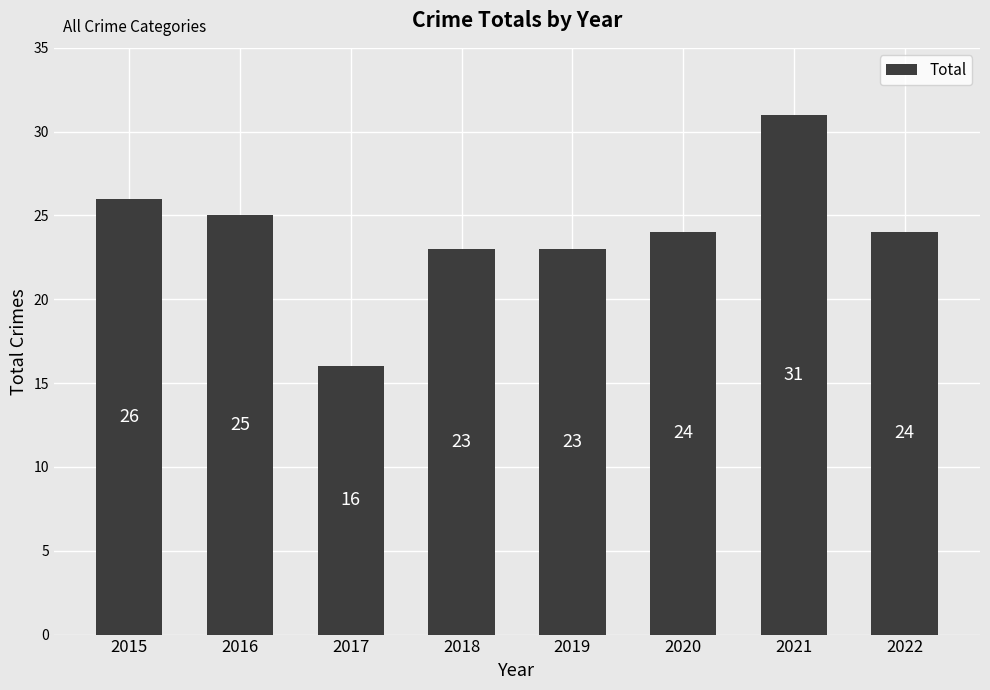

How many values are below 24?

3